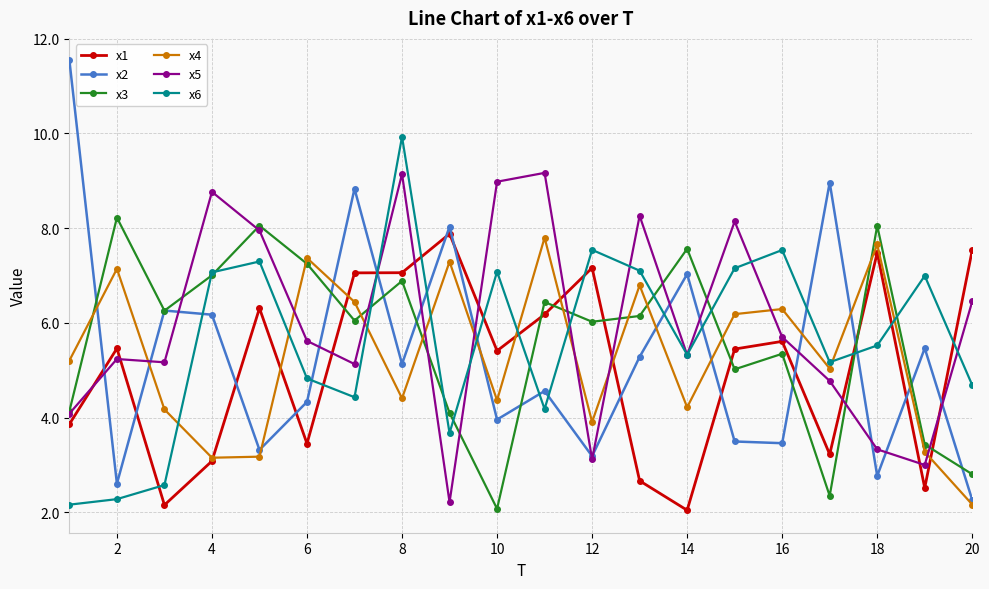

What is the value of the x3 point at the 17th from the left?

2.3